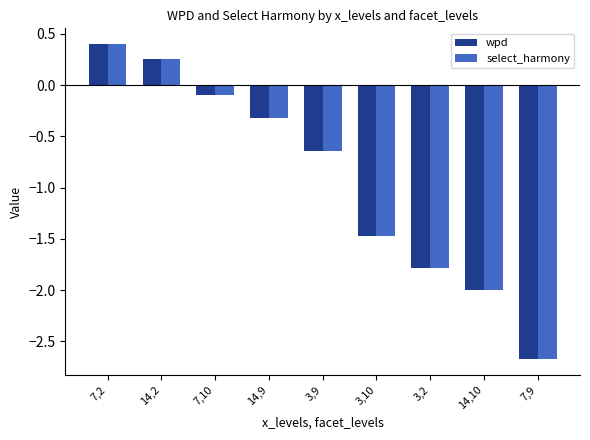

What is the minimum value for wpd?

-2.7